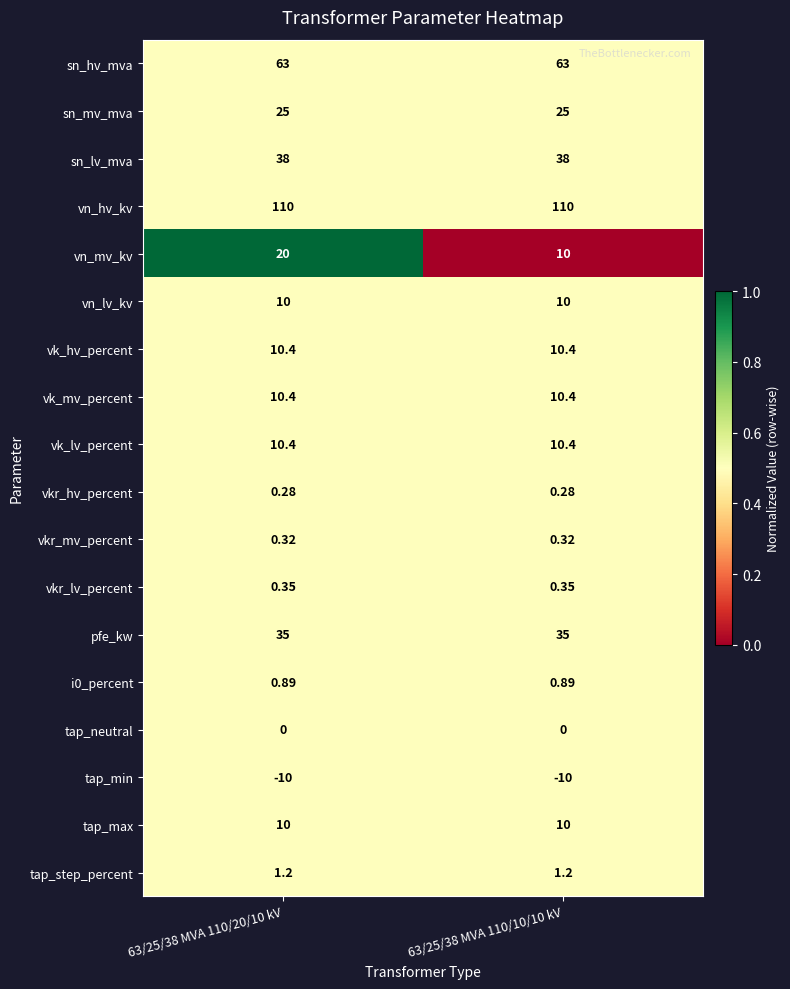

Which series has the largest total across all categories?

vn_hv_kv